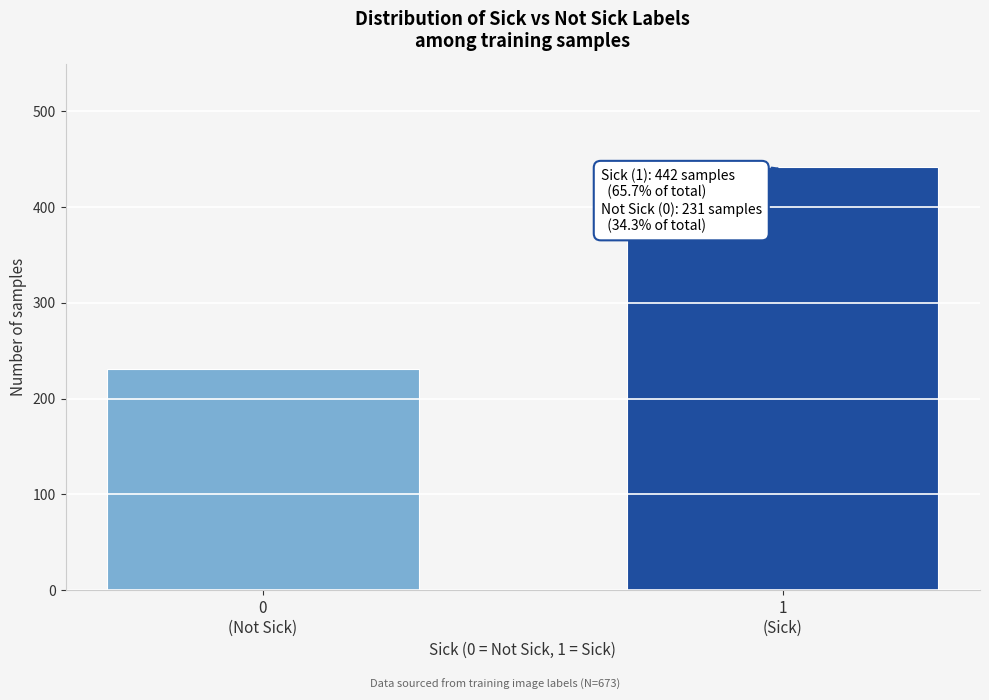

Reading left to right, extract all data points from this chart.

231	442